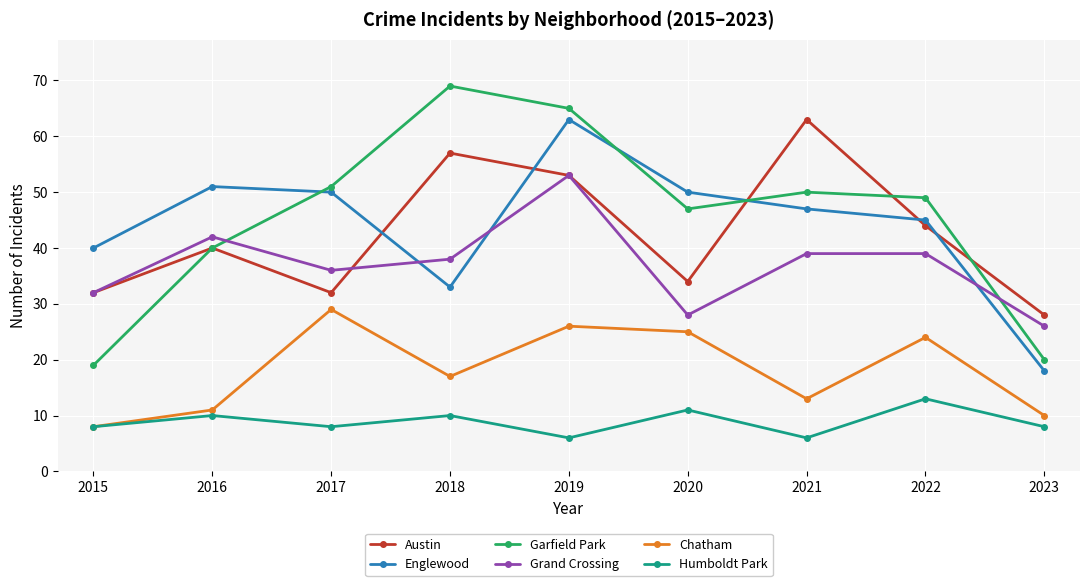

How many series are shown in this chart?

6